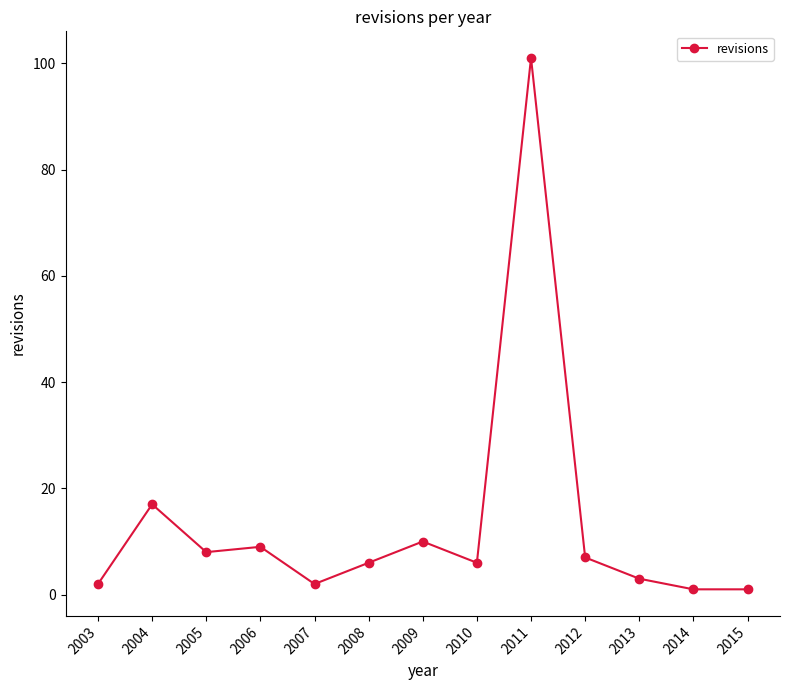

What is the average value?

13